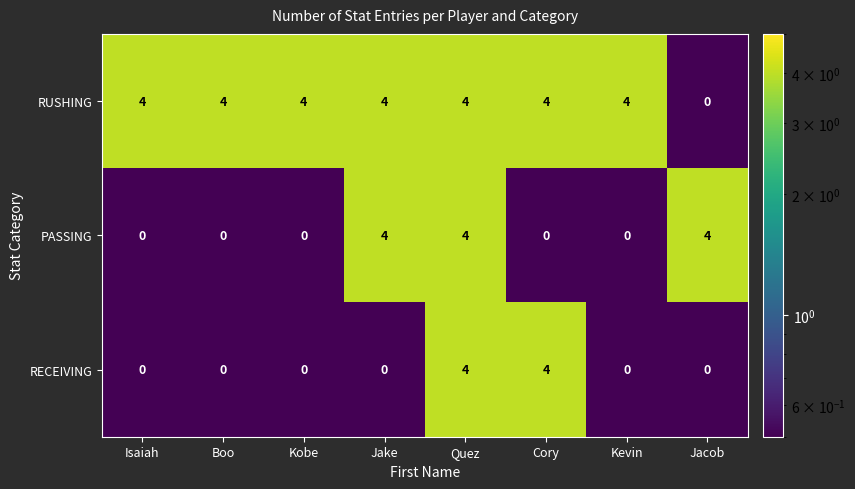

At which category is the sum across all series the highest?

Quez